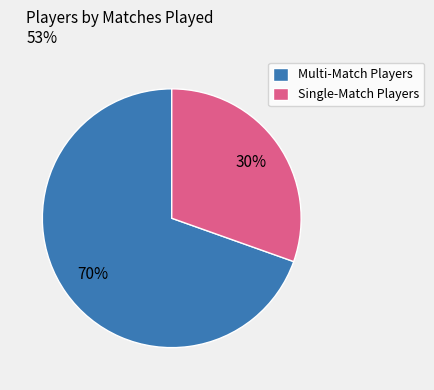

Is the sum of Single-Match Players and Multi-Match Players greater than half?

Yes